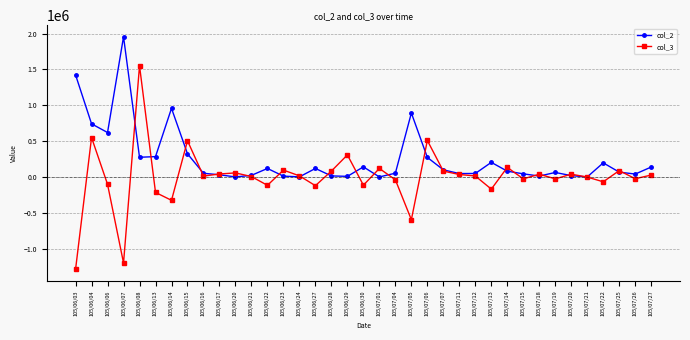

Rank the series by their average value, from lowest to highest.

col_3, col_2